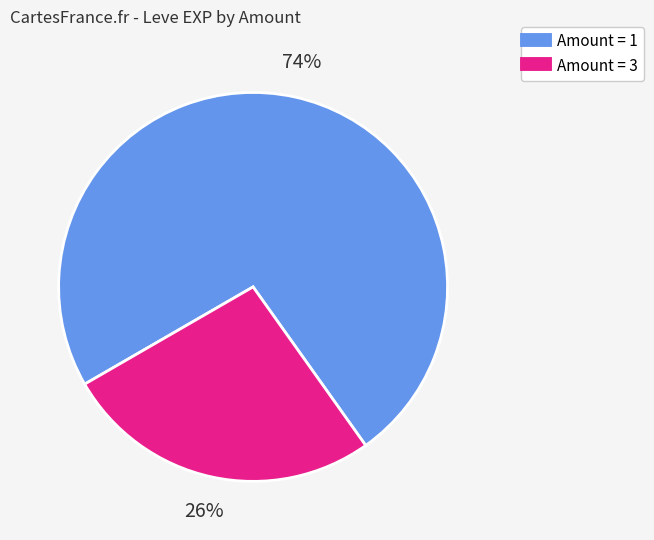

Does any single category account for the majority?

Yes